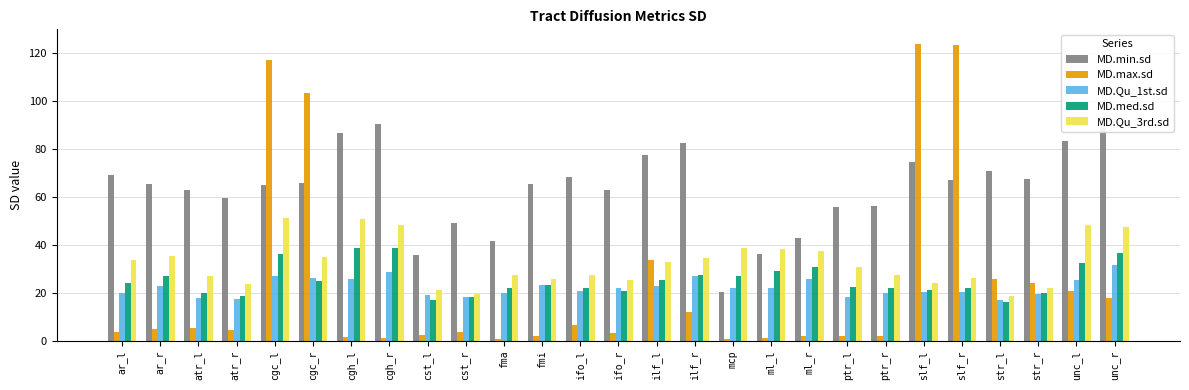

How many values in the MD.Qu_1st.sd series are below 22?

13